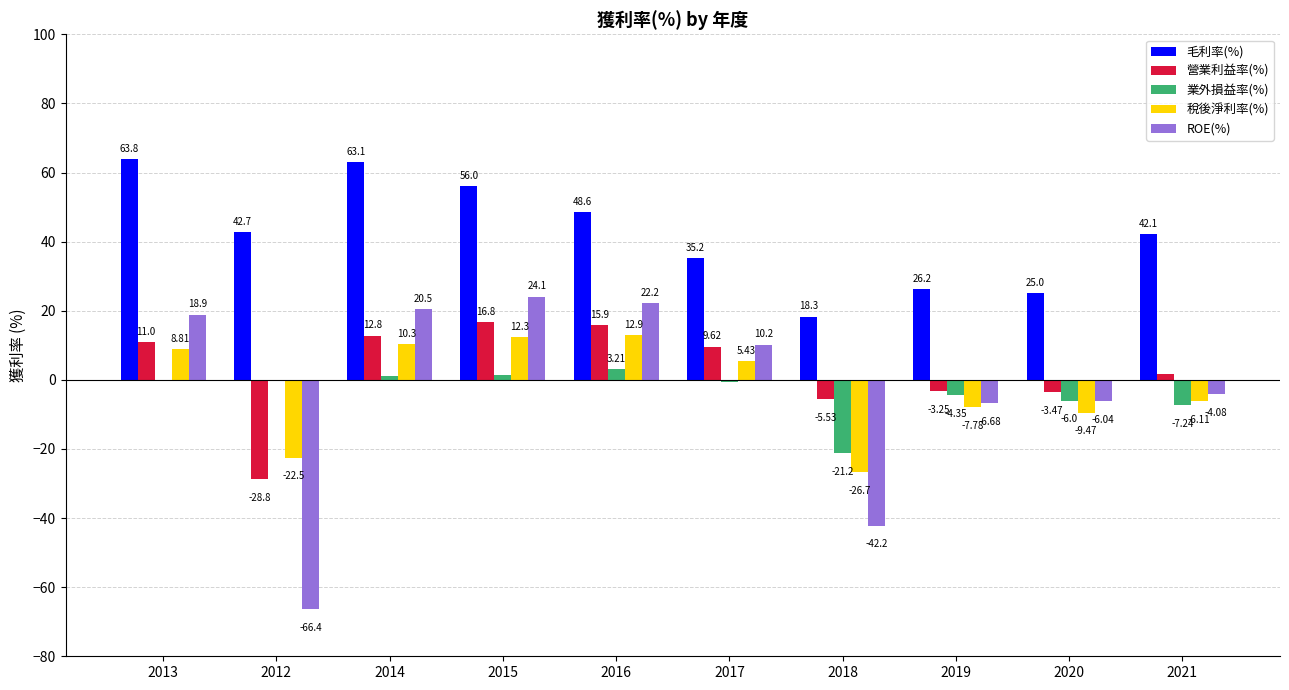

Which series changed the most between 2016 and 2021?

ROE(%)